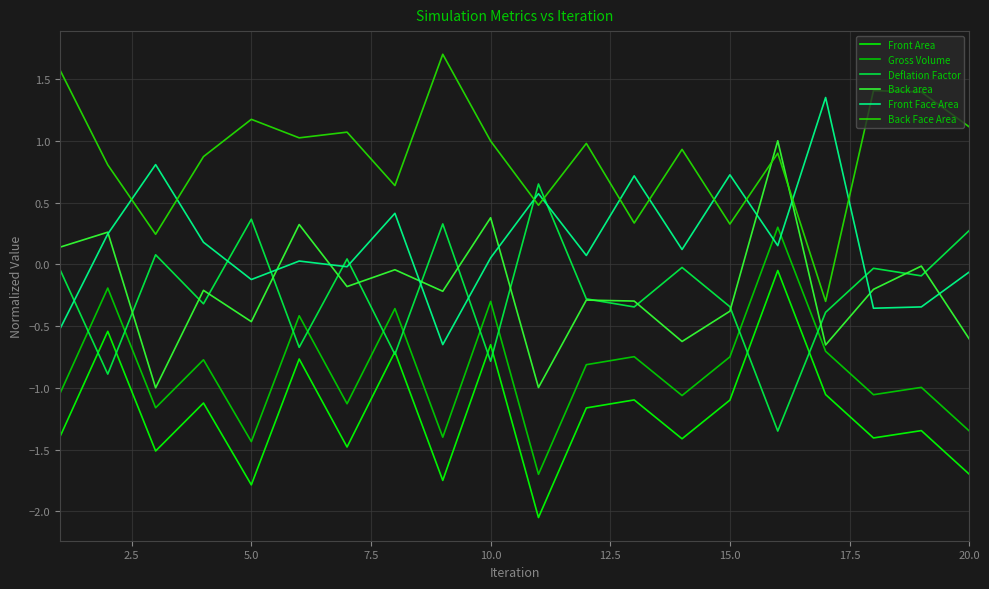

How many lines are shown in the chart?

6